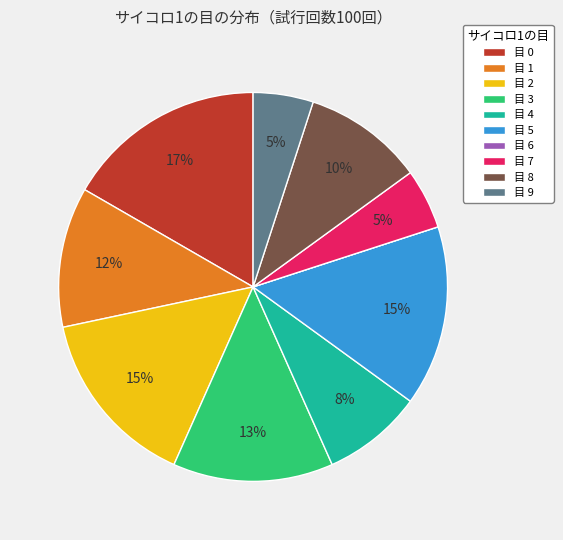

To the nearest percent, what is the difference between the 目 8 and 目 4 slice percentages?

2%